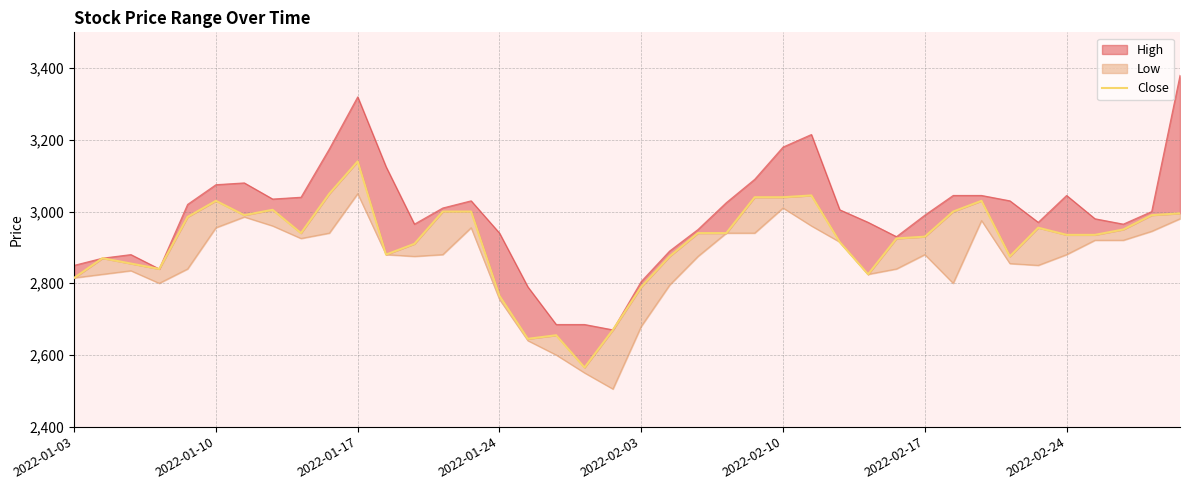

What is the difference between the values at 9 and 2022-01-03?

235